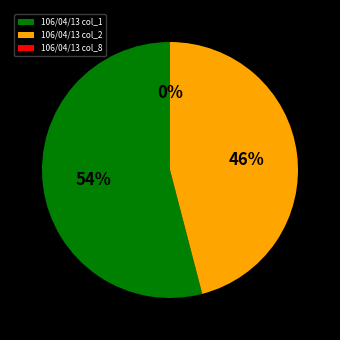

The 106/04/13 col_2 slice represents 38% of the pie. True or false?

False